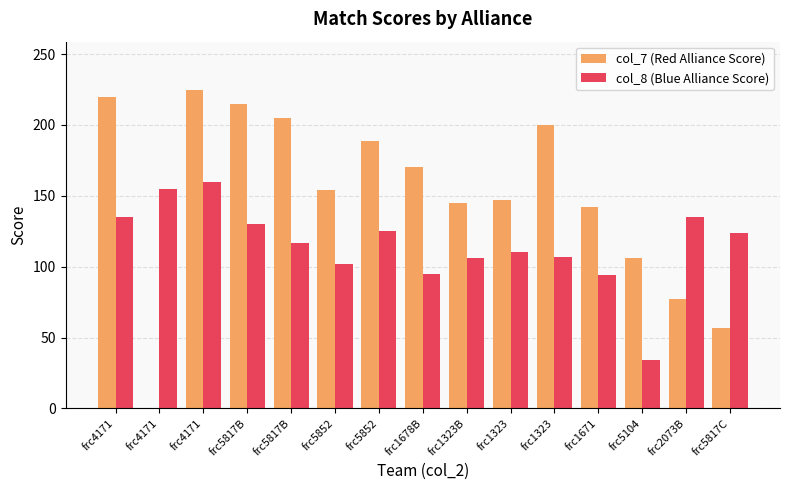

What is the sum of all col_8 (Blue Alliance Score) values?

1729